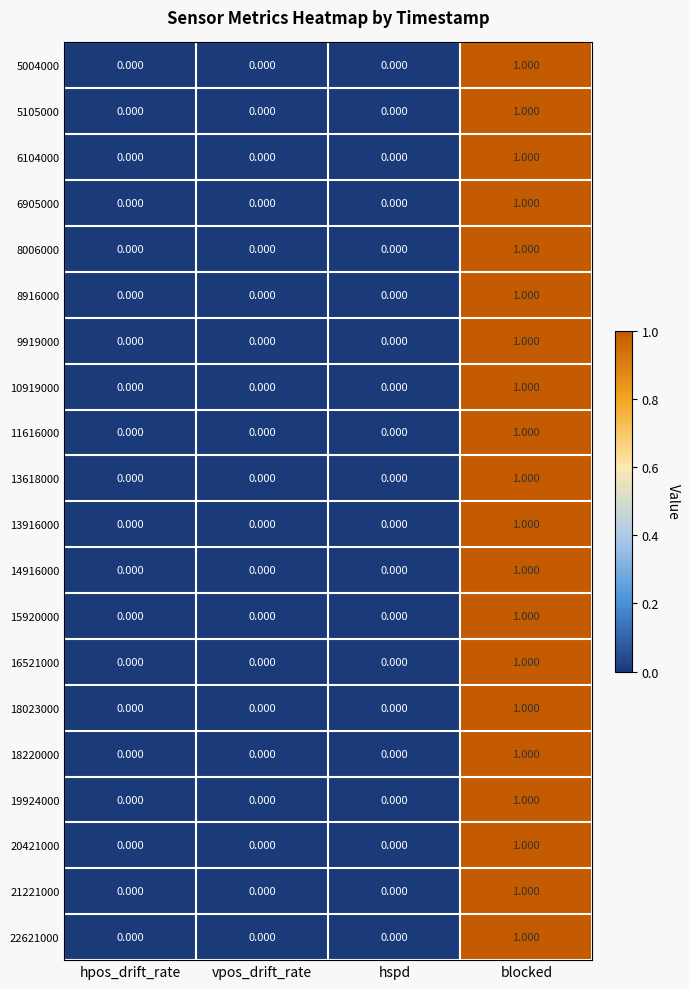

At which category does the chart reach its peak across all series?

blocked